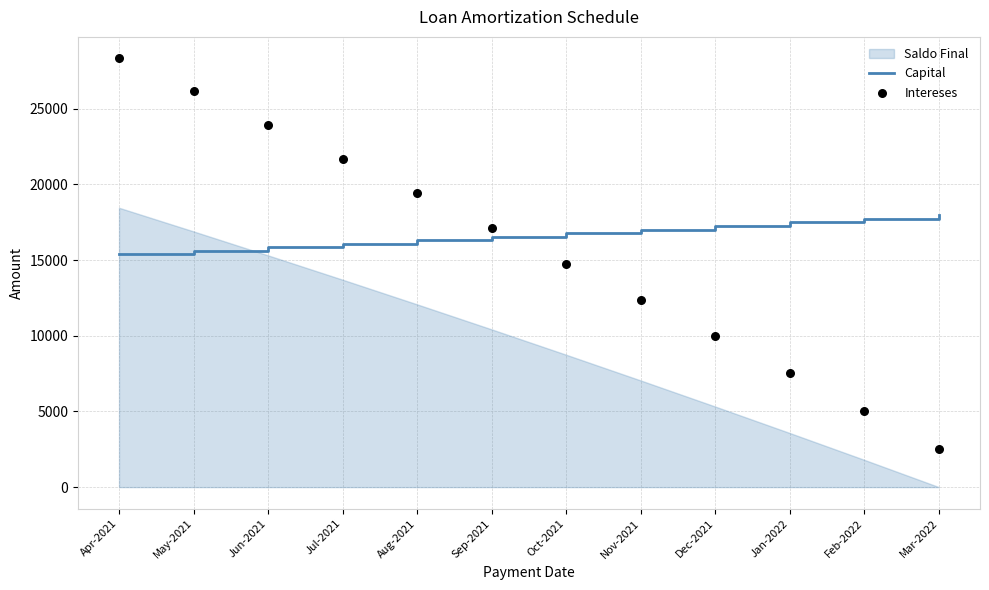

At how many categories does at least one series exceed 27306?

1